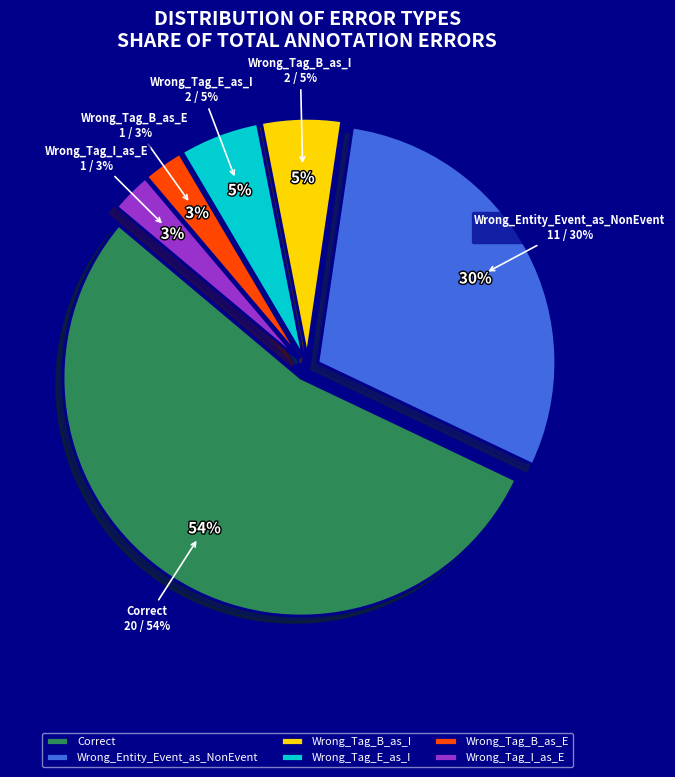

To the nearest percent, what is the combined percentage of Wrong_Tag_I_as_E and Wrong_Tag_B_as_E?

5%